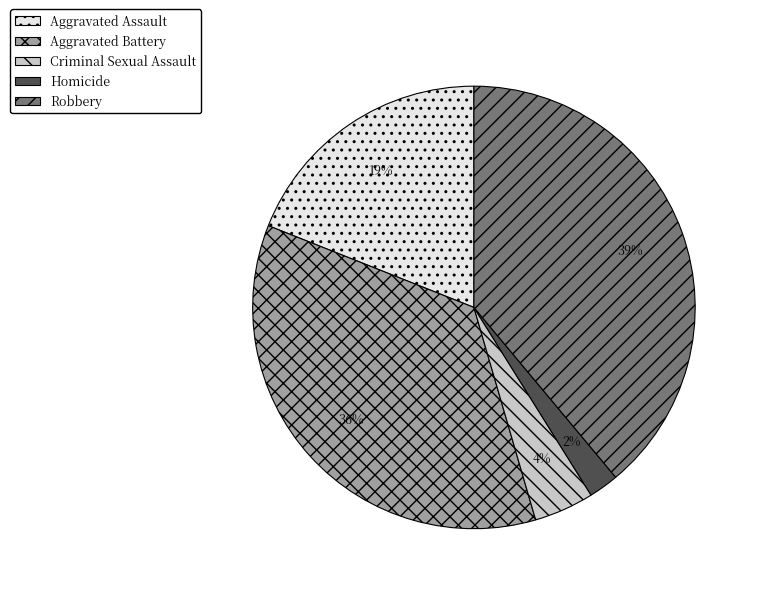

To the nearest percent, what is the difference between the Criminal Sexual Assault and Homicide slice percentages?

2%